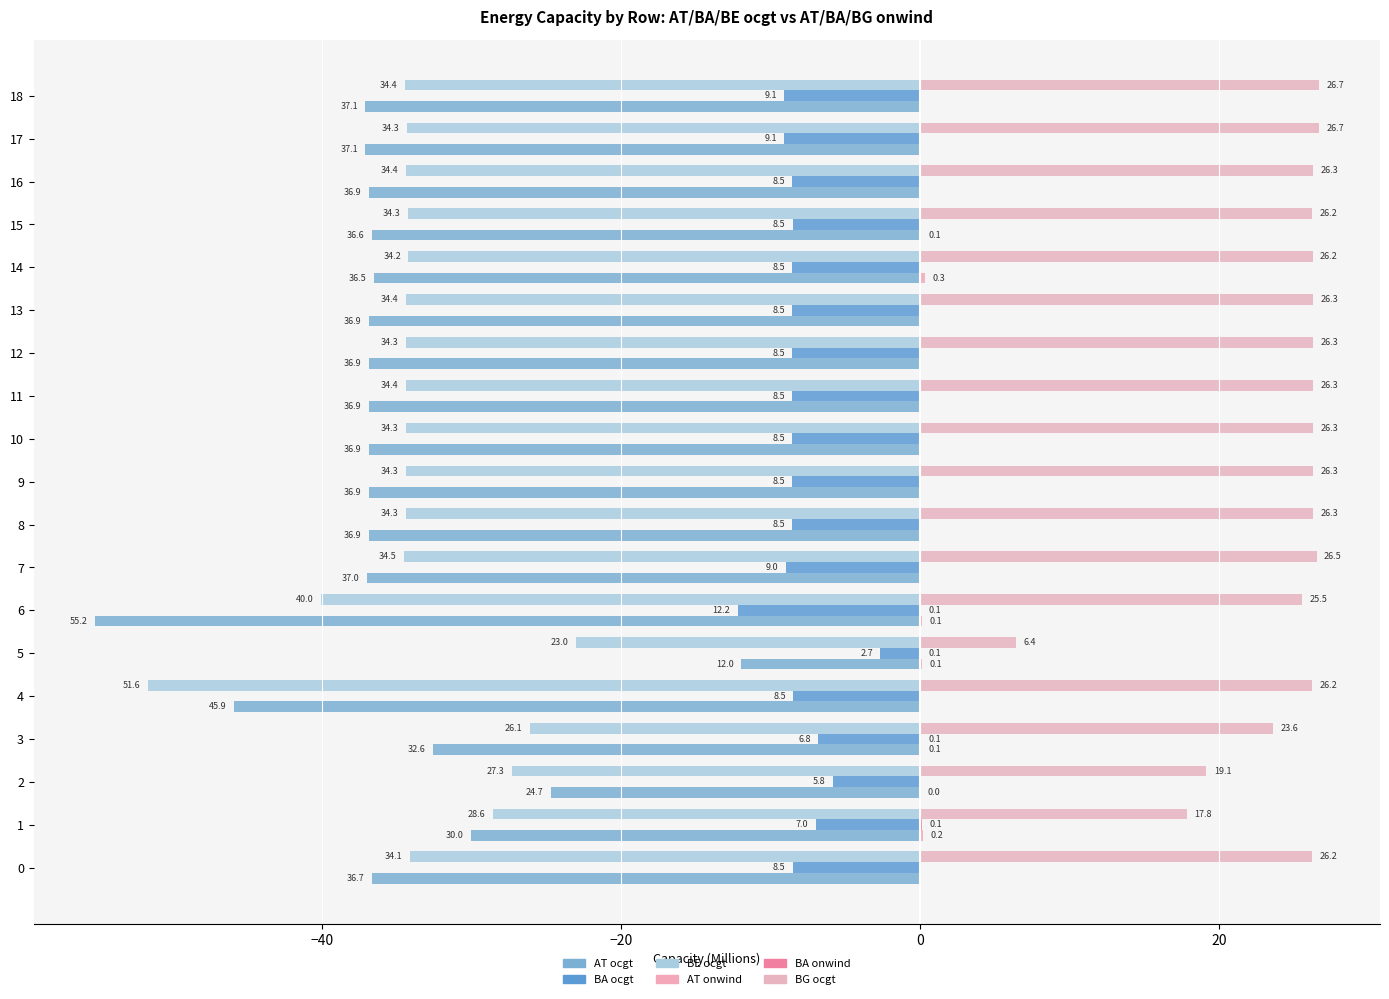

What is the difference between the maximum and minimum values in the BG ocgt series?

20.2